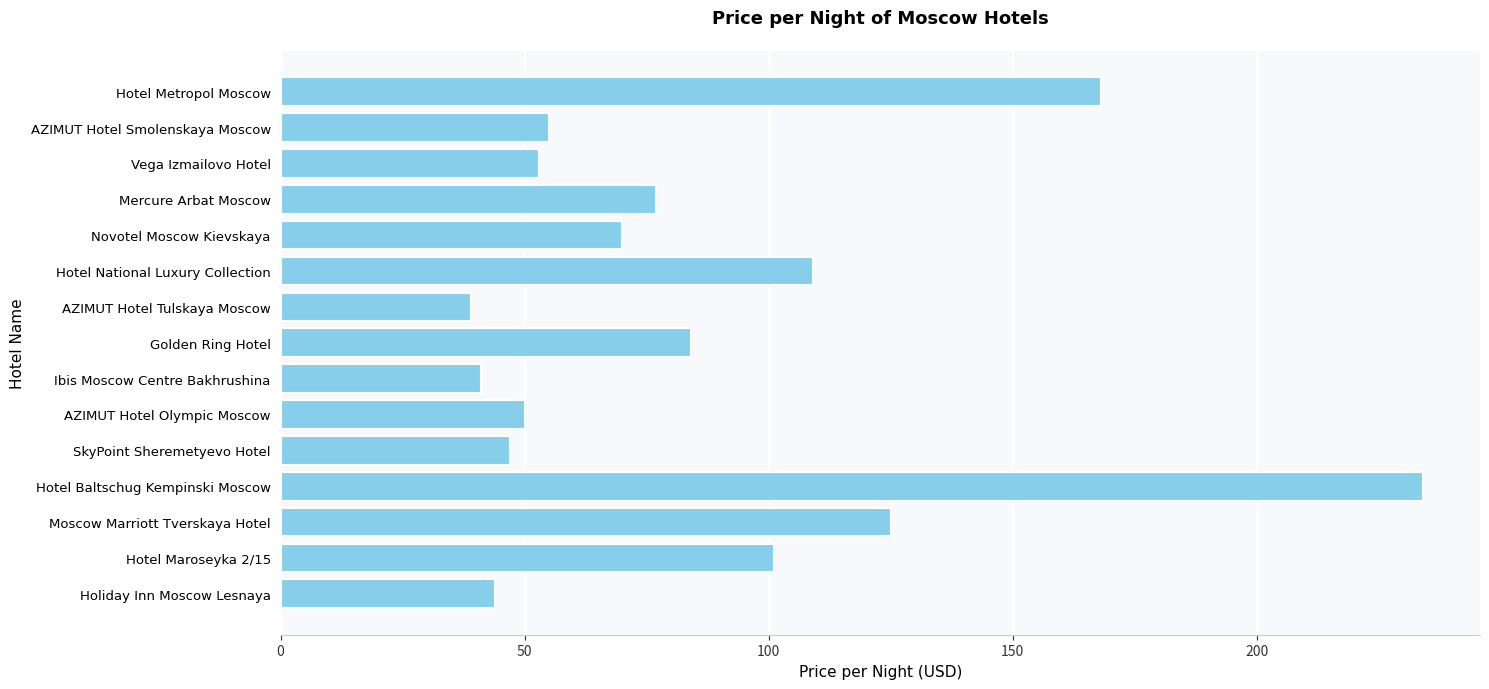

Which category has the highest value across all series?

Hotel Baltschug Kempinski Moscow